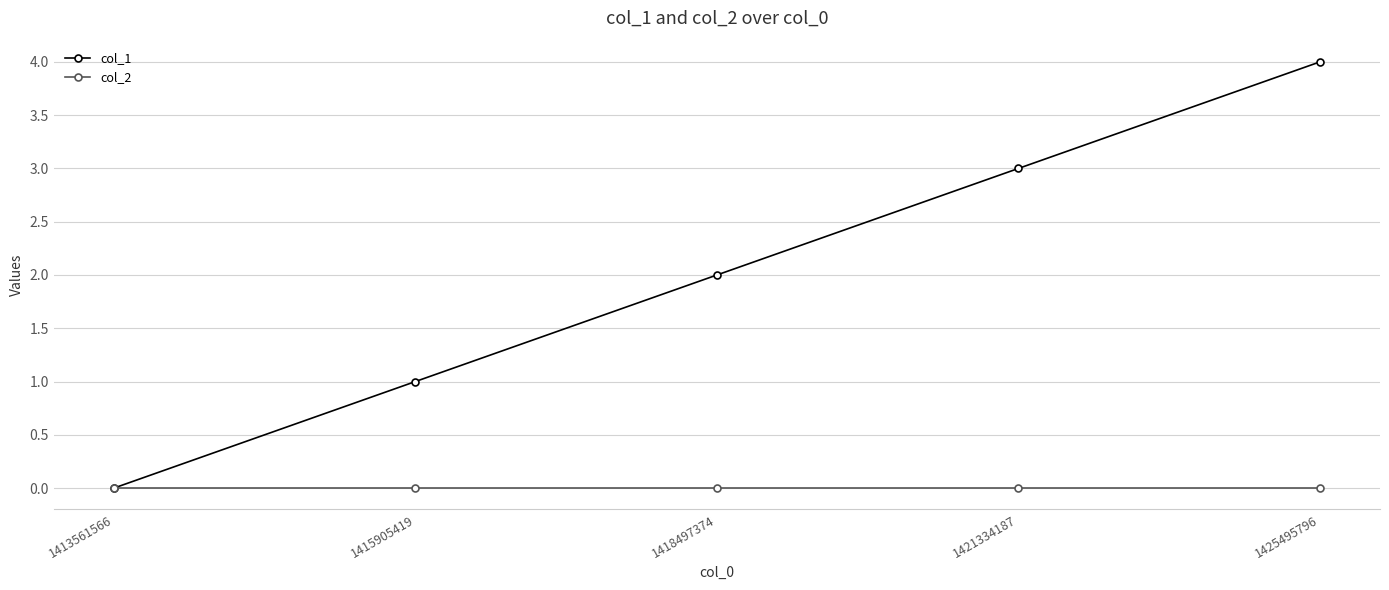

Does the chart display data point markers on the line(s)?

Yes